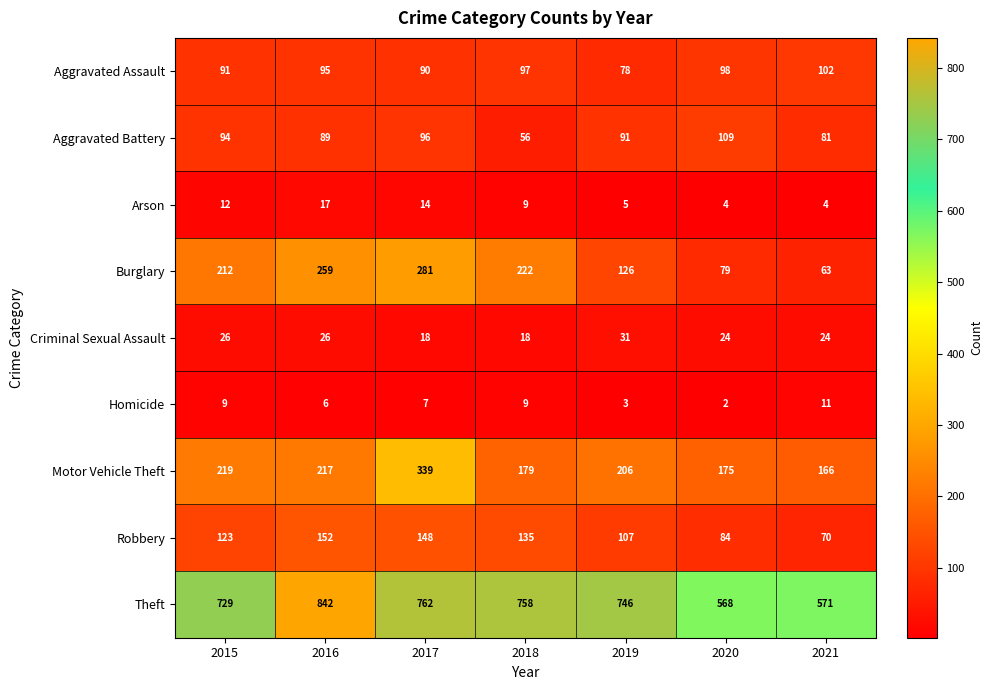

True or false: Homicide has a value of 6 at 2018.

False